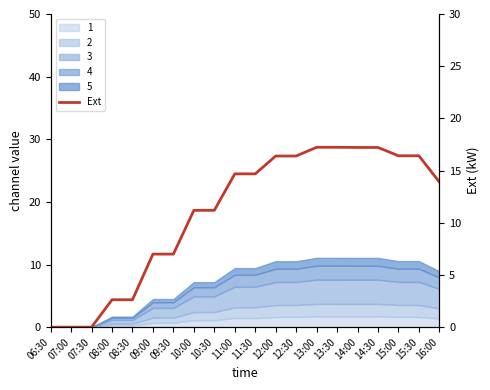

How many values are above zero?

17